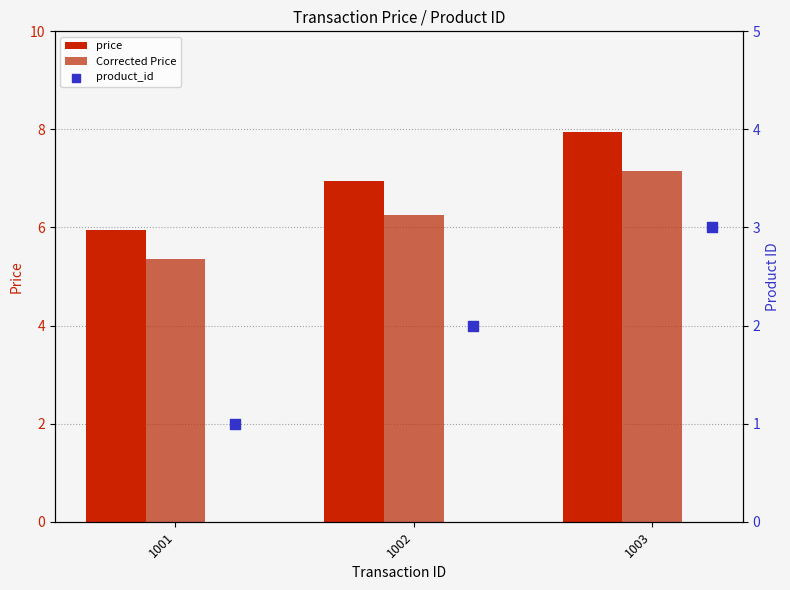

What is the total value across all series at 1002?

15.2